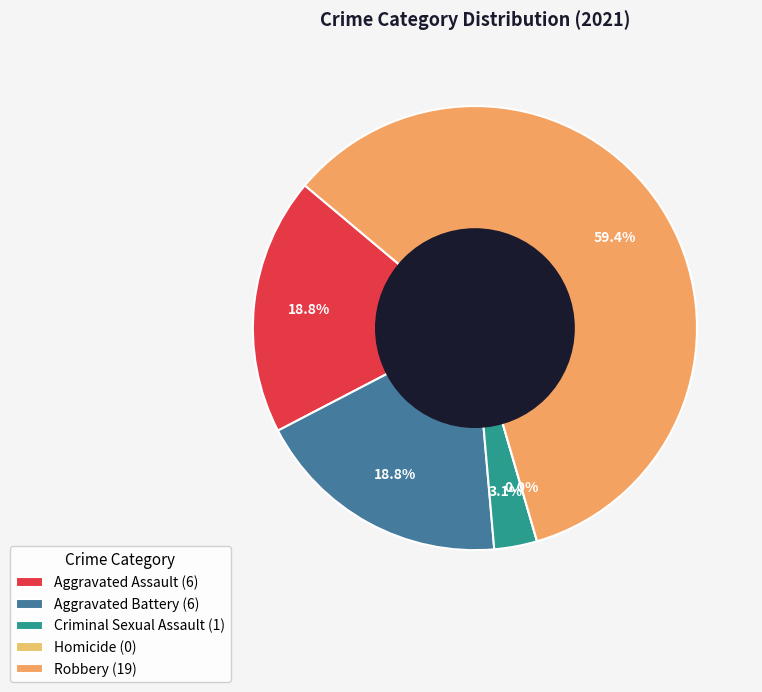

To the nearest percent, what portion does Aggravated Battery represent?

19%